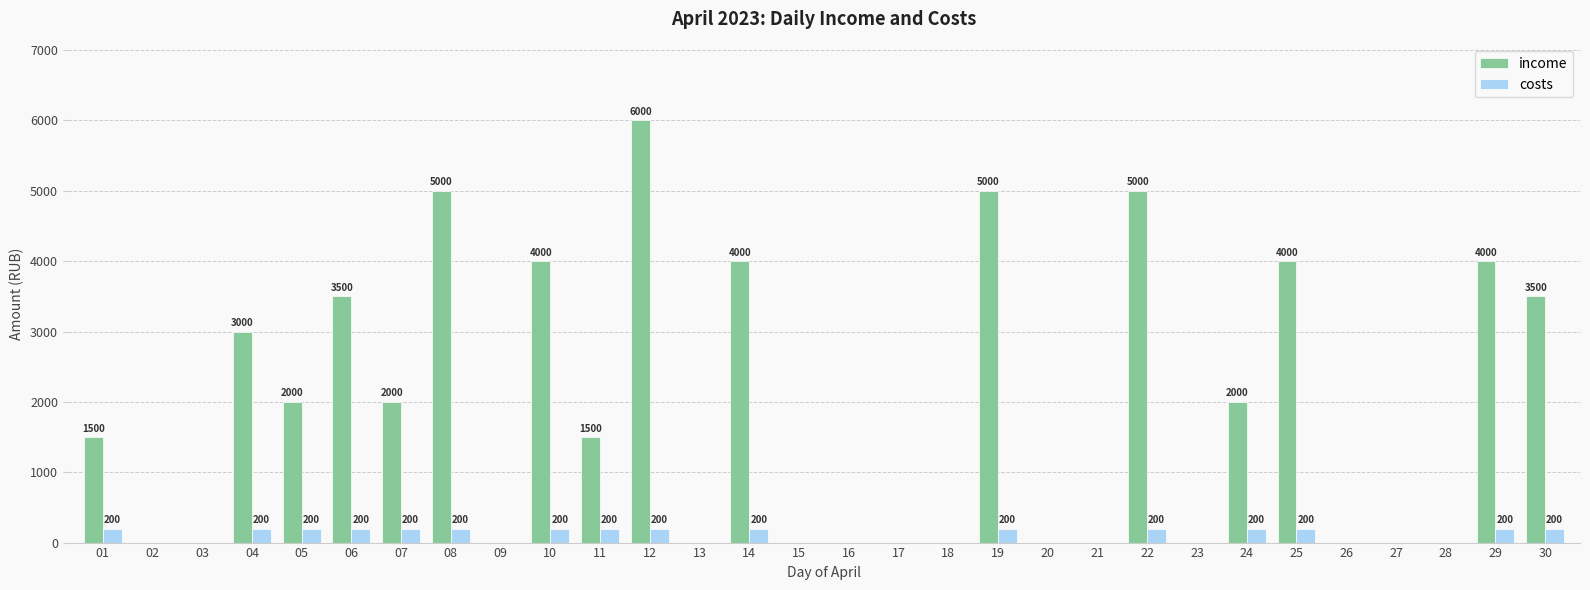

Read the income value at 07.

2000